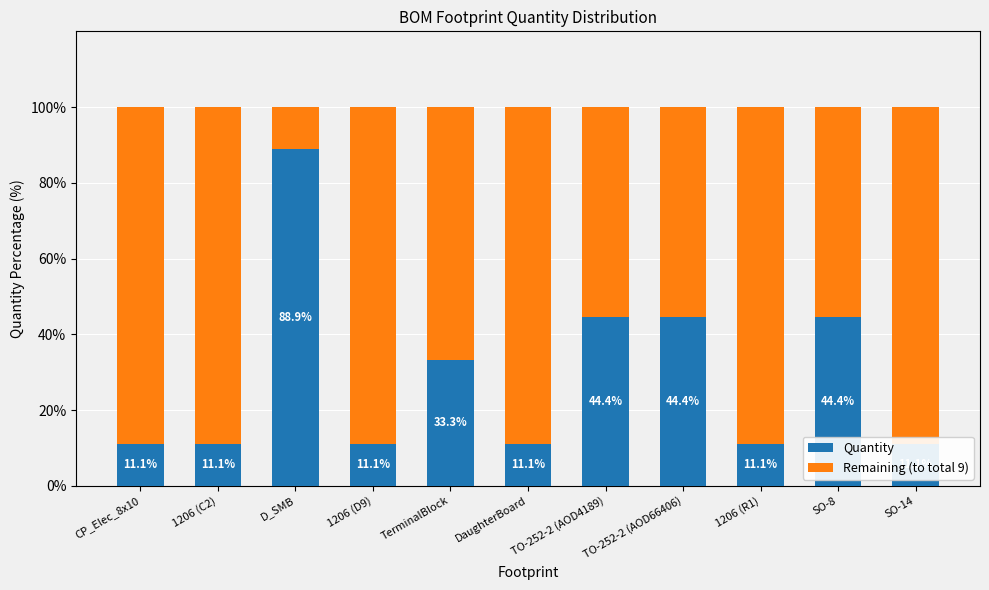

Is the value of Quantity at 1206 (C2) greater than the value of Remaining (to total 9) at SO-14?

No